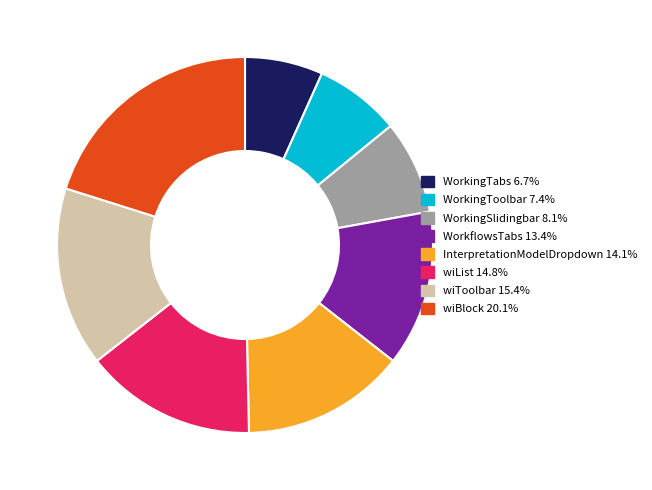

Rank the categories by value from highest to lowest.

wiBlock, wiToolbar, wiList, InterpretationModelDropdown, WorkflowsTabs, WorkingSlidingbar, WorkingToolbar, WorkingTabs